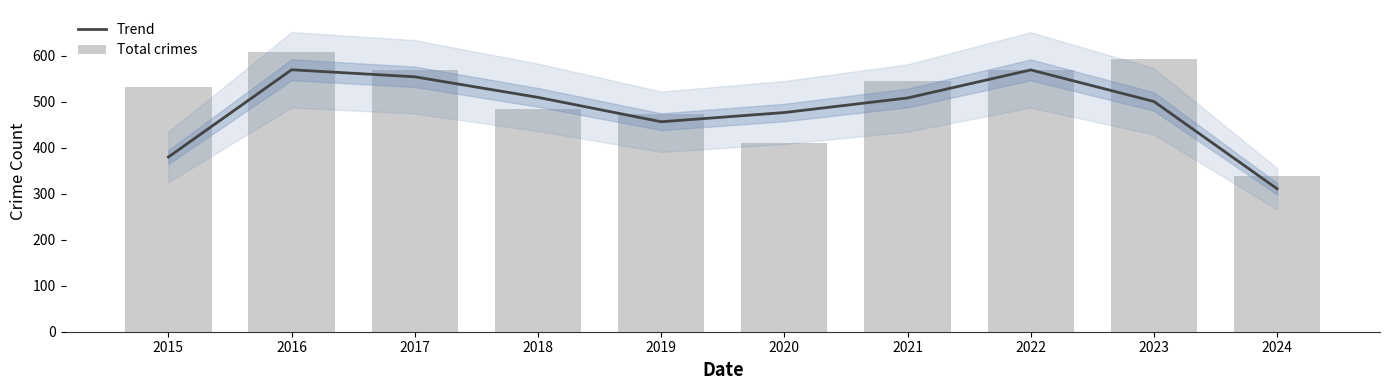

Which series has the widest spread of values?

Total crimes